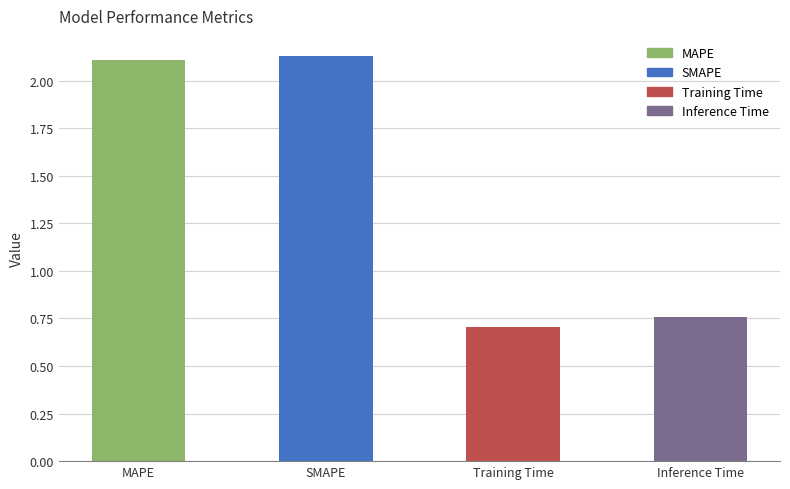

Which category has the lowest value across all series?

Training Time